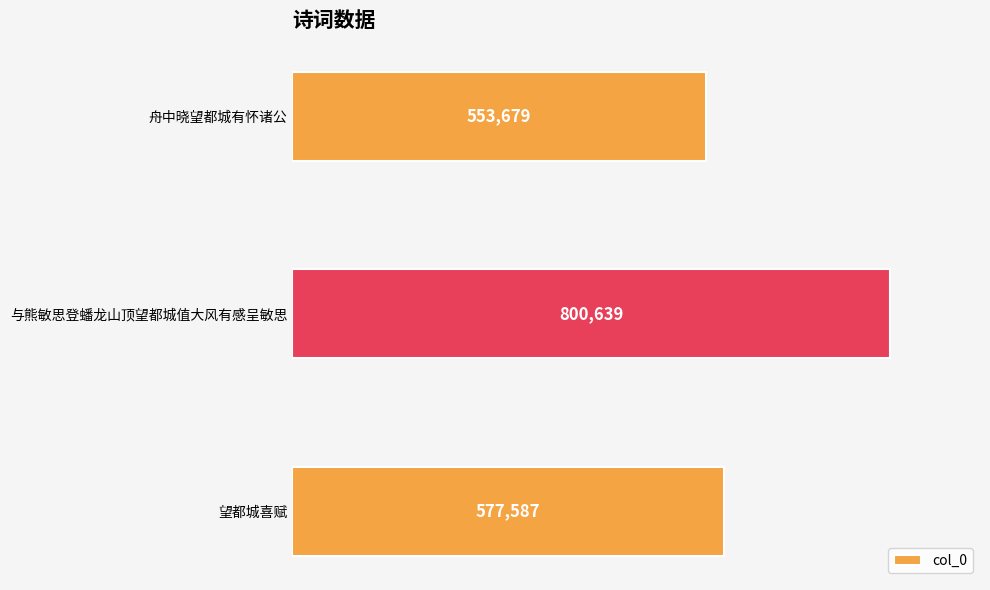

How many bars are there in total?

3